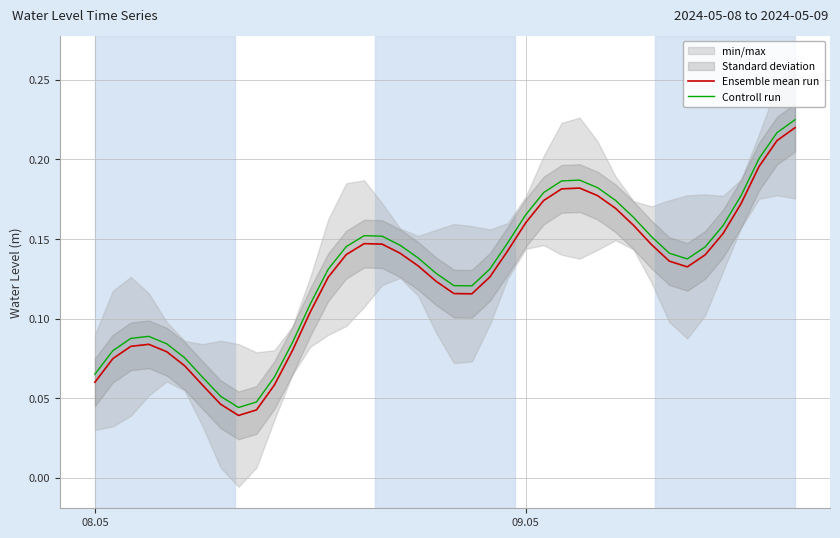

True or false: Ensemble mean run and Controll run intersect in this chart.

False